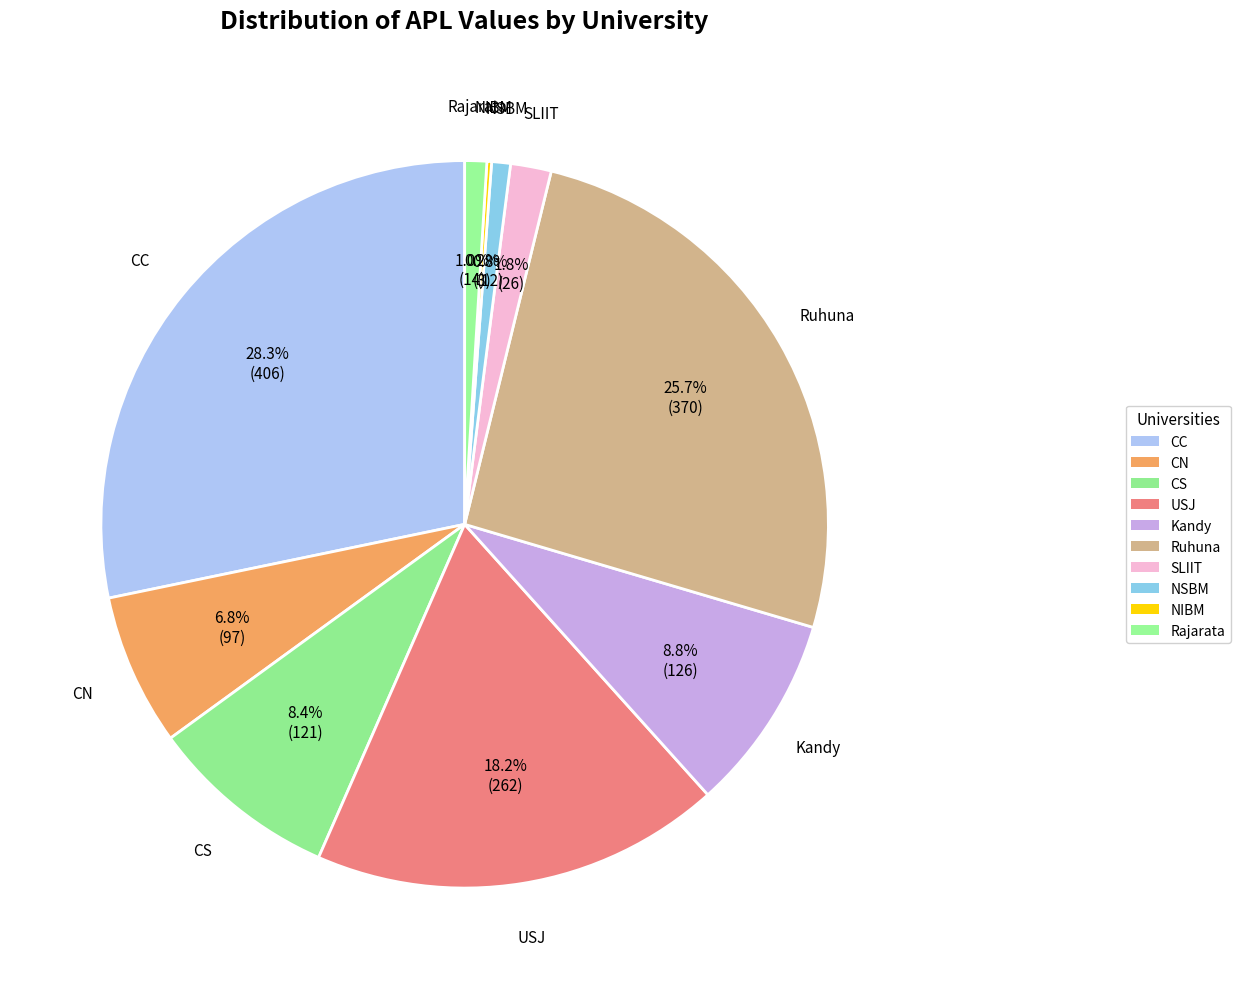

To the nearest percent, what percentage of the pie is Rajarata?

1%